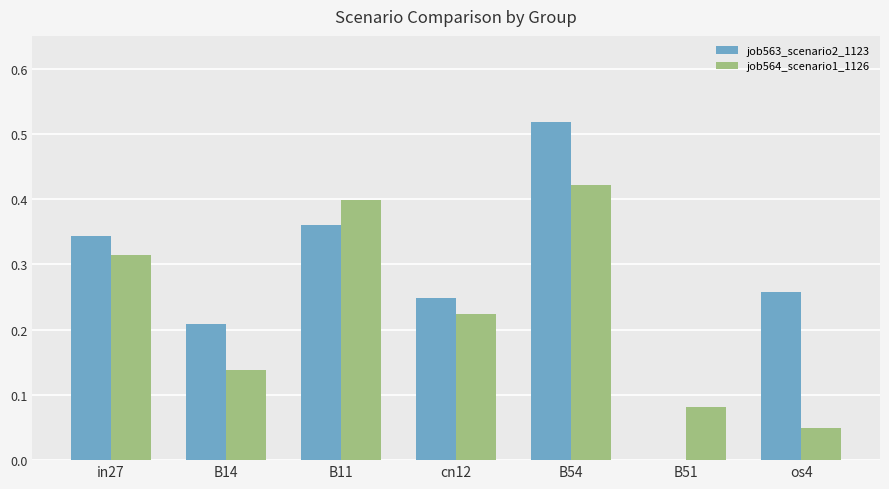

At which category is the sum across all series the highest?

B54